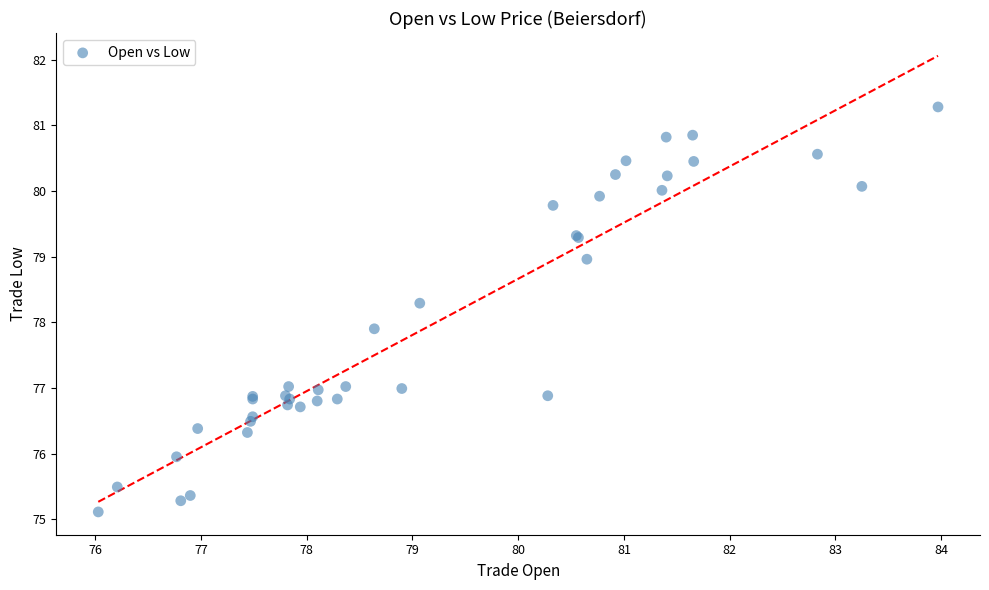

What Y value in the scatter plot is closest to 78?

77.9